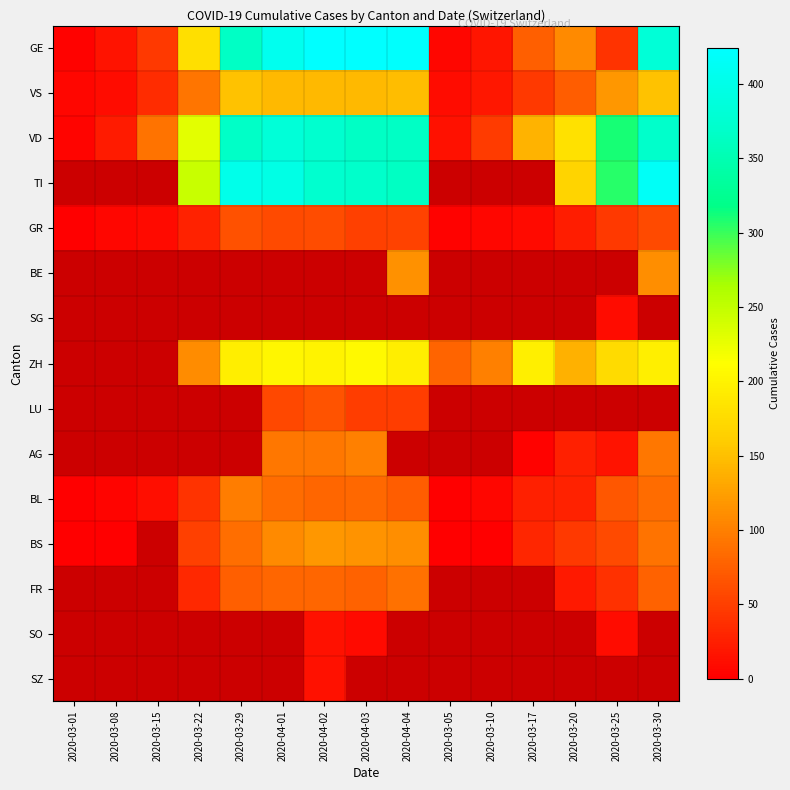

Which series has the largest total across all categories?

VD